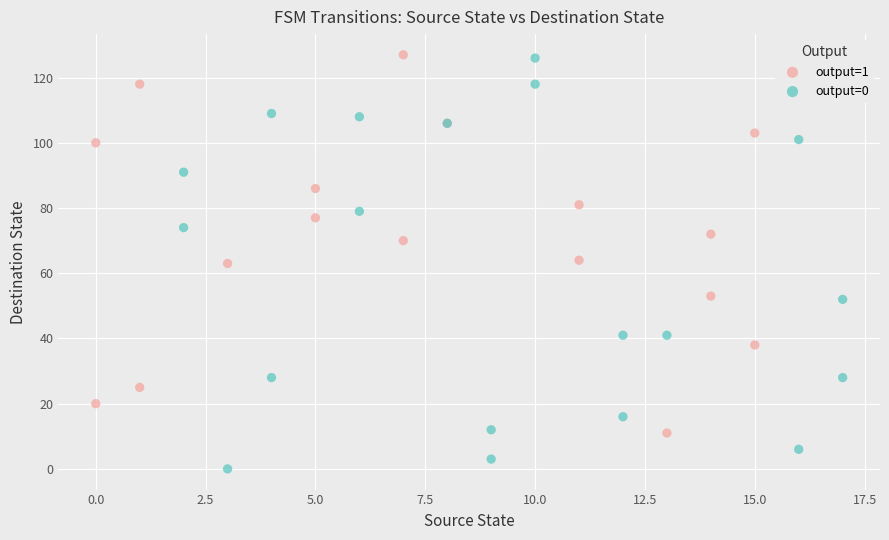

Which series reaches the minimum Y coordinate?

output=0